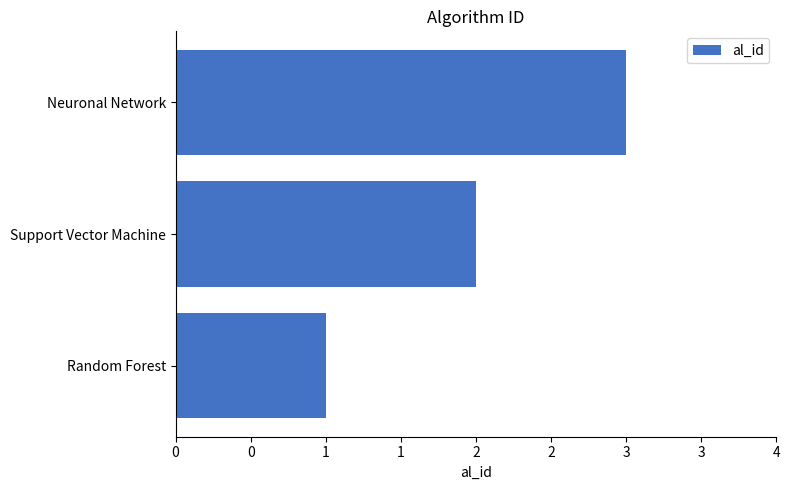

Rank the categories by value from lowest to highest.

Random Forest, Support Vector Machine, Neuronal Network